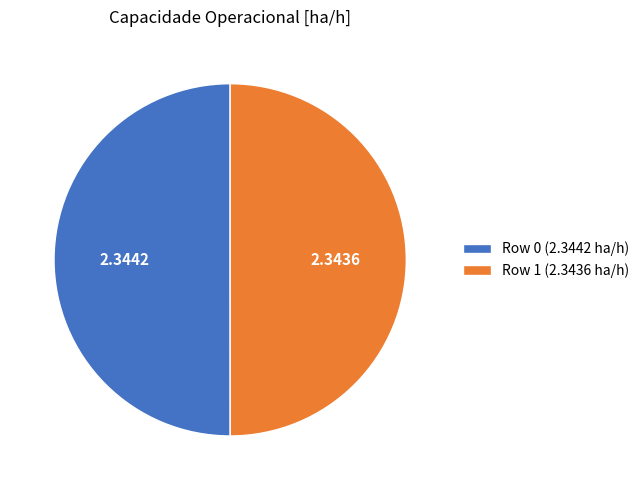

The Row 0 slice represents 50% of the pie. True or false?

True